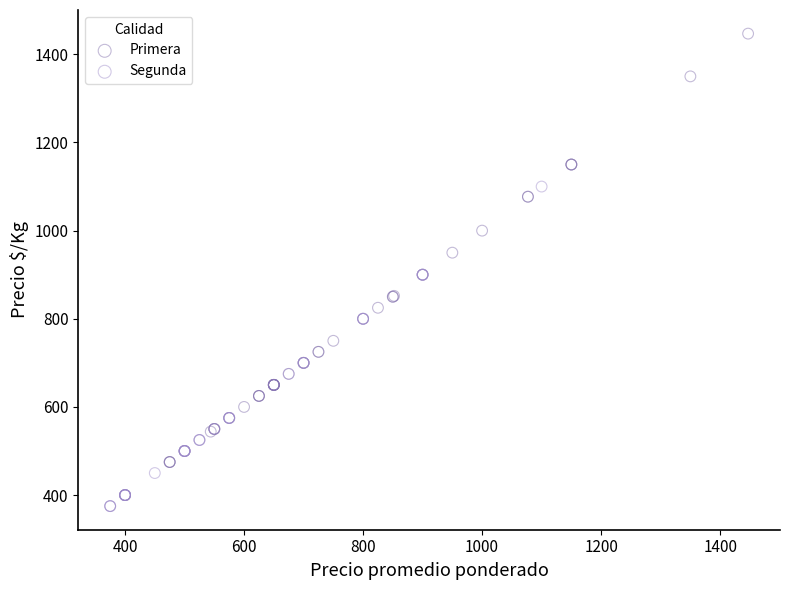

Which series reaches the minimum Y coordinate?

Segunda